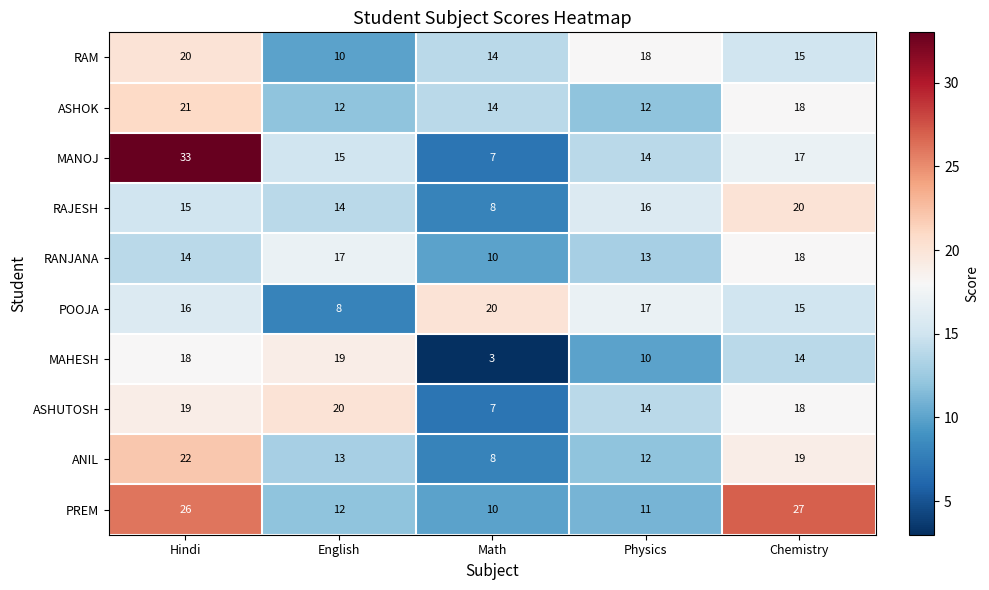

What is the minimum value shown in the chart?

3